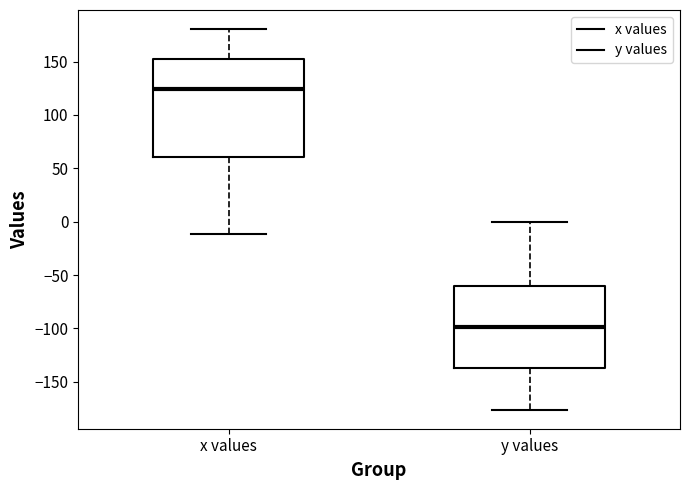

Reading left to right, transcribe this box plot: for each box, give where its median line is, the range the box spans, and where its two whiskers end, as read against the y-axis. The values are not printed on the chart, so give them approximately, as read against the axis.

x values: median 125, box 60 to 150, whiskers -10 to 180
y values: median -100, box -135 to -60, whiskers -175 to 0